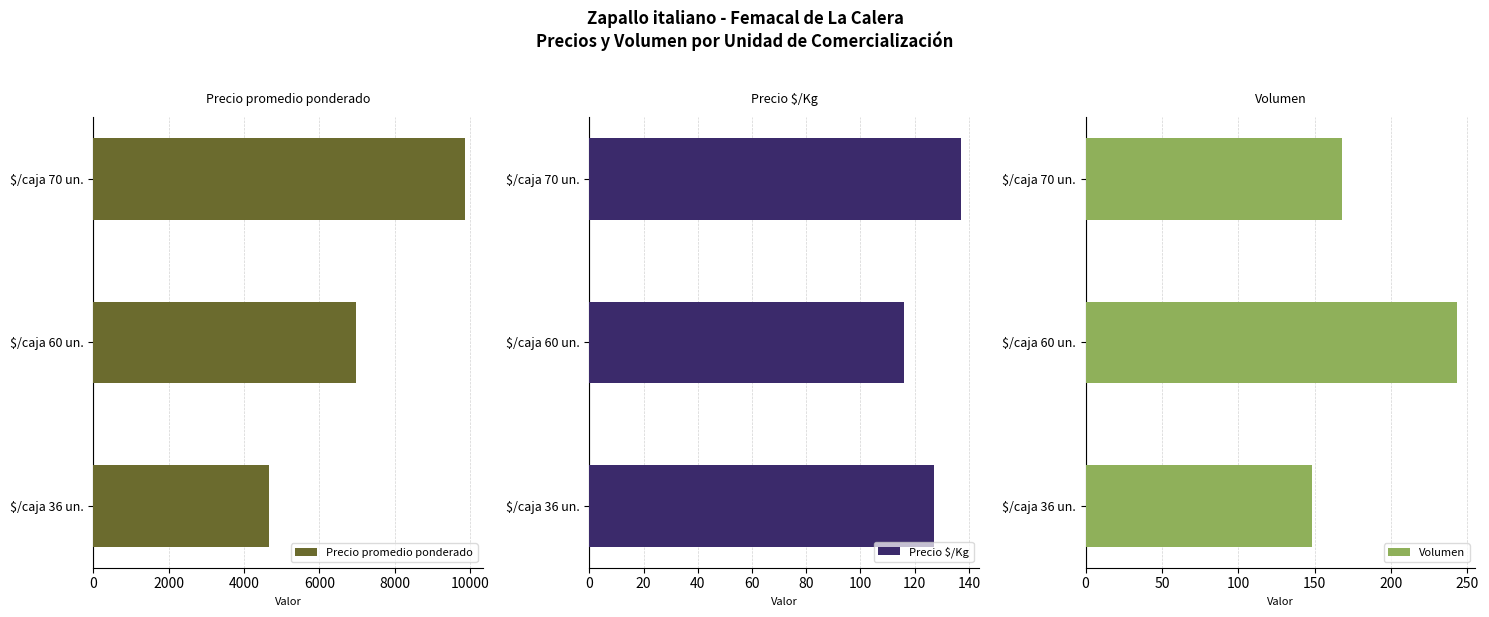

Rank the series by their maximum value, from lowest to highest.

Precio $/Kg, Volumen, Precio promedio ponderado